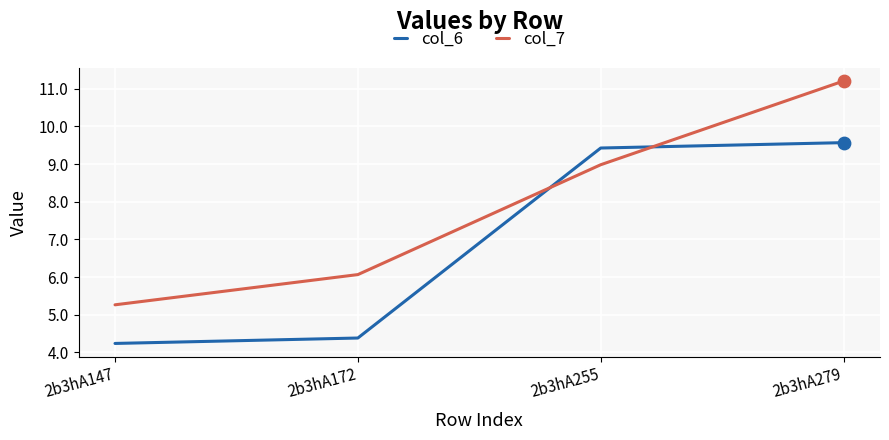

Which series has the largest range (max minus min)?

col_7